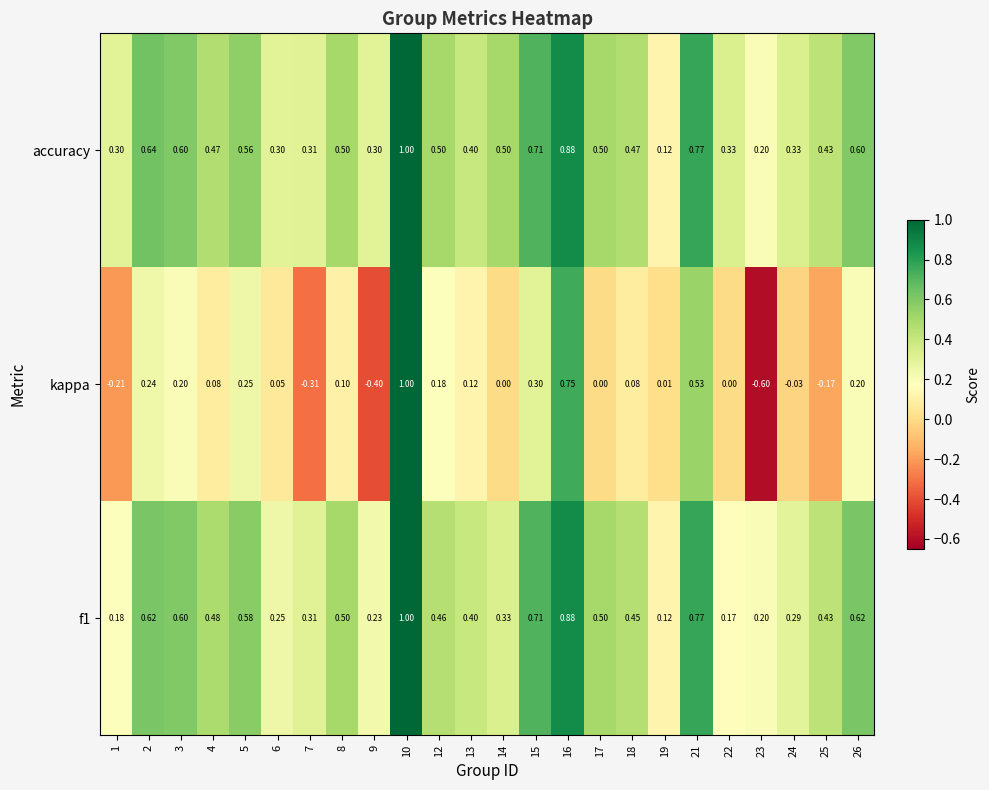

Is the value of accuracy at 15 greater than the value of f1 at 10?

No